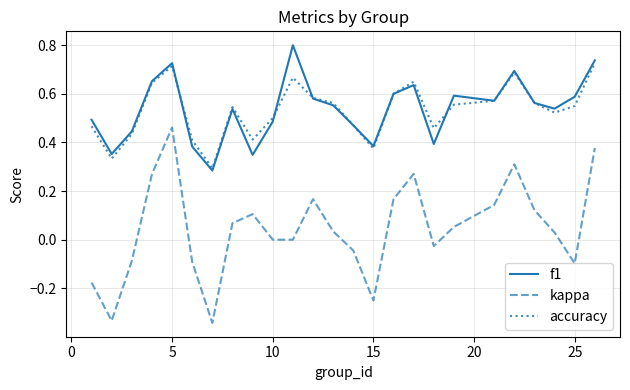

True or false: accuracy and kappa cross at least once.

False